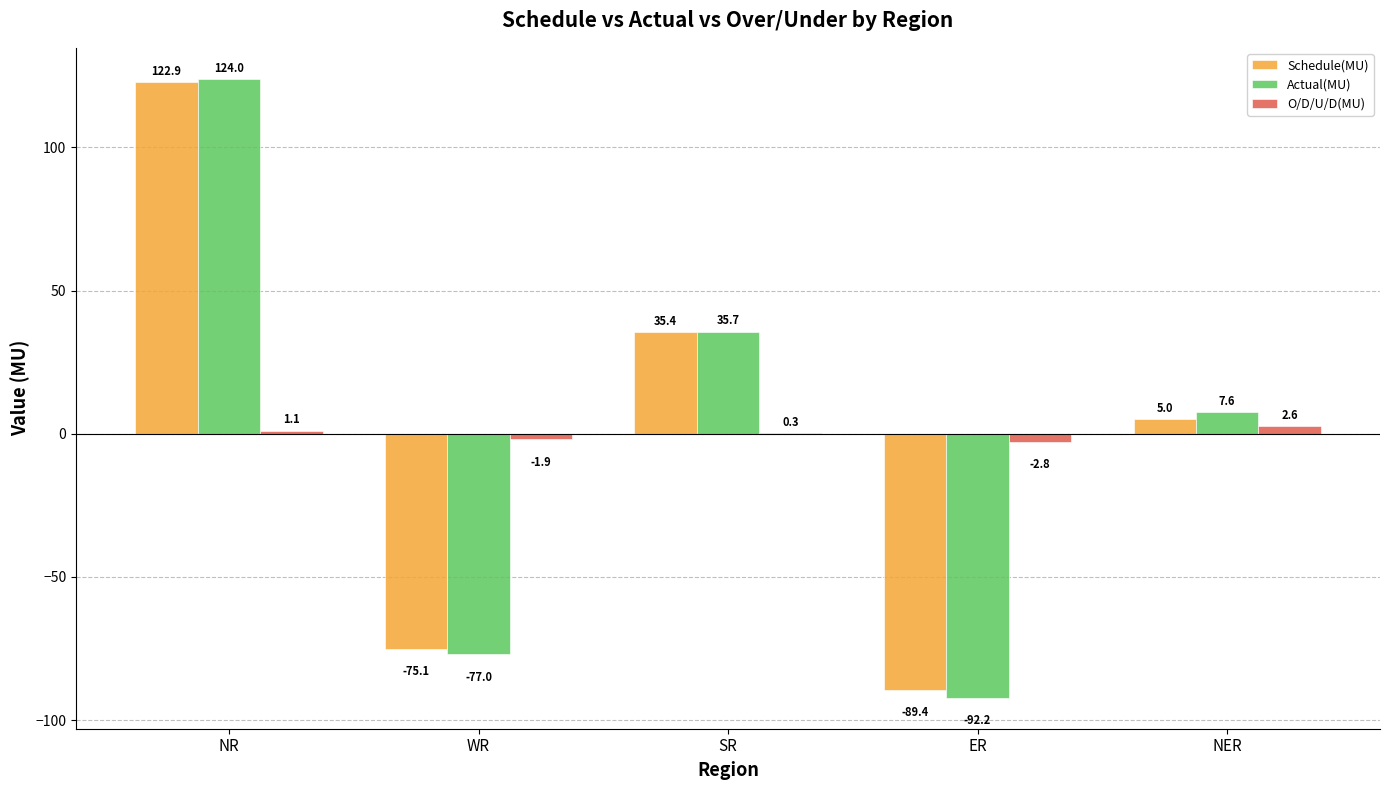

How many series are shown in this chart?

3